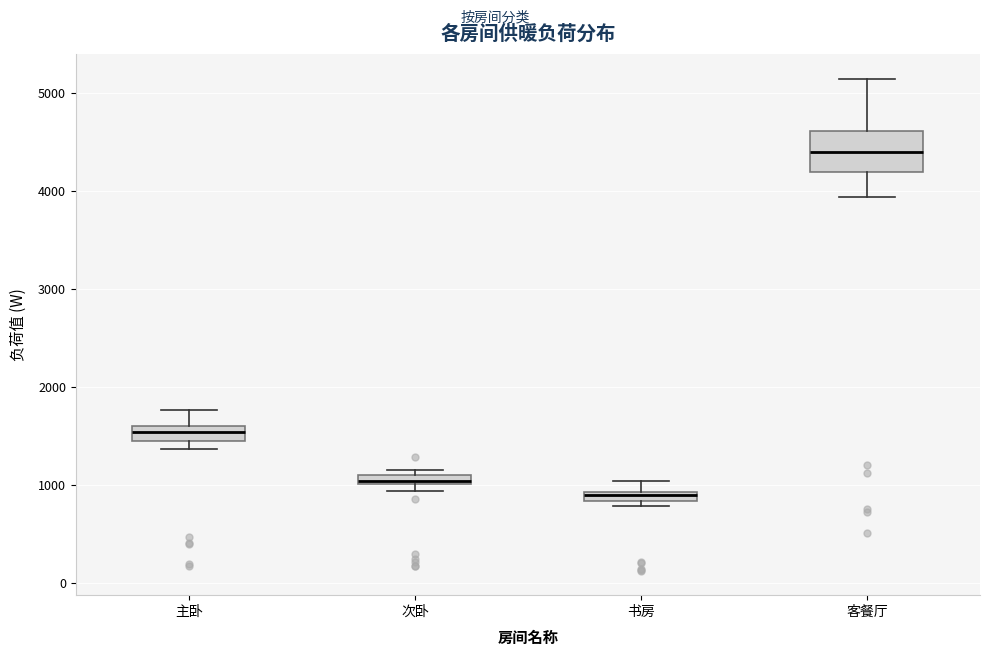

Where is the upper edge of the box for 书房 on the y-axis? The values are not printed on the chart, so give them approximately, as read against the axis.

900